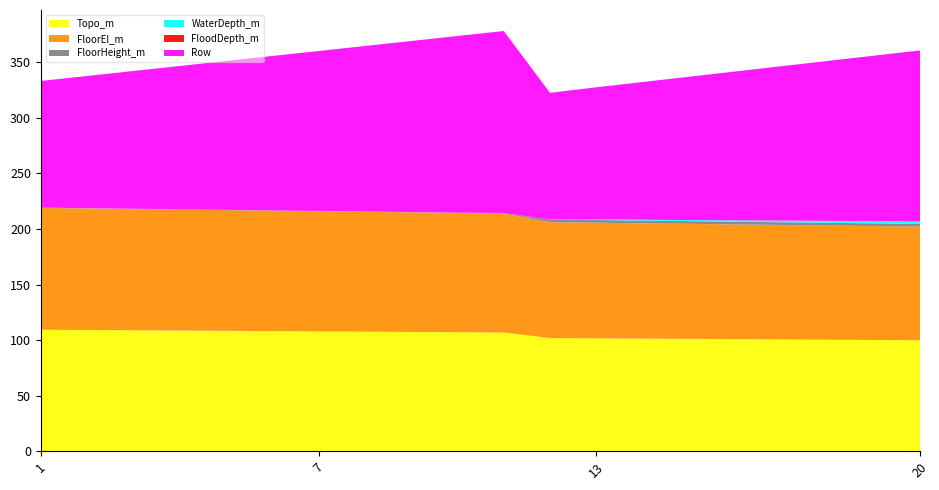

Reading left to right, what are all the values shown in this chart?

Topo_m: 1=109.3	2=109.1	3=108.8	4=108.6	5=108.3	6=108.1	7=107.8	8=107.6	9=107.3	10=107.1	11=106.8	12=101.8	13=101.6	14=101.3	15=101.1	16=100.8	17=100.6	18=100.3	19=100.1	20=99.8
FloorEl_m: 1=109.6	2=109.4	3=109.1	4=108.9	5=108.6	6=108.4	7=108.1	8=107.9	9=107.6	10=107.4	11=107.1	12=104.3	13=104.0	14=103.8	15=103.5	16=103.3	17=103.0	18=102.8	19=102.5	20=102.3
FloorHeight_m: 1=0.3	2=0.3	3=0.3	4=0.3	5=0.3	6=0.3	7=0.3	8=0.3	9=0.3	10=0.3	11=0.3	12=2.5	13=2.5	14=2.5	15=2.5	16=2.5	17=2.5	18=2.5	19=2.5	20=2.5
WaterDepth_m: 1=0.0	2=0.0	3=0.0	4=0.0	5=0.0	6=0.0	7=0.0	8=0.0	9=0.0	10=0.0	11=0.0	12=0.0	13=0.5	14=0.7	15=1.0	16=1.2	17=1.5	18=1.7	19=2.0	20=2.2
FloodDepth_m: 1=0.0	2=0.0	3=0.0	4=0.0	5=0.0	6=0.0	7=0.0	8=0.0	9=0.0	10=0.0	11=0.0	12=0.0	13=0.0	14=0.0	15=0.0	16=0.0	17=0.0	18=0.0	19=0.0	20=0.0
Row: 1=114.0	2=119.0	3=124.0	4=129.0	5=134.0	6=139.0	7=144.0	8=149.0	9=154.0	10=159.0	11=164.0	12=114.0	13=119.0	14=124.0	15=129.0	16=134.0	17=139.0	18=144.0	19=149.0	20=154.0